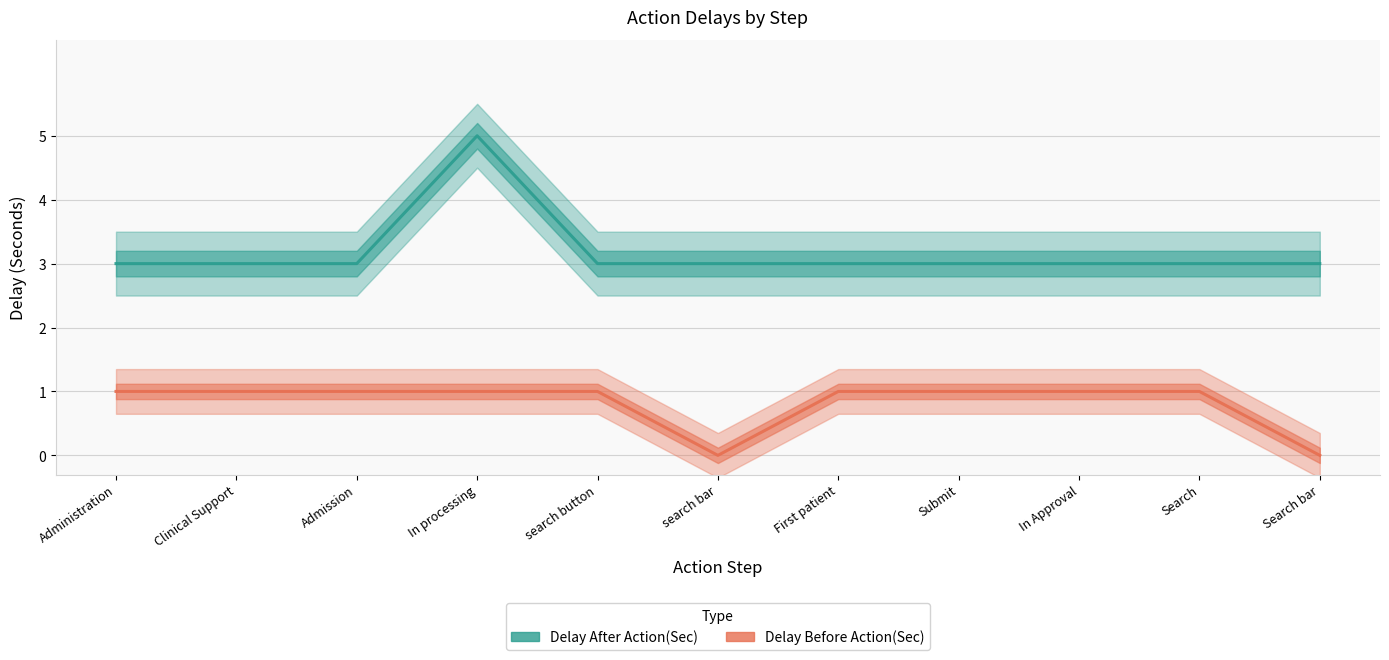

What is the label of the 8th point from the right?

In processing